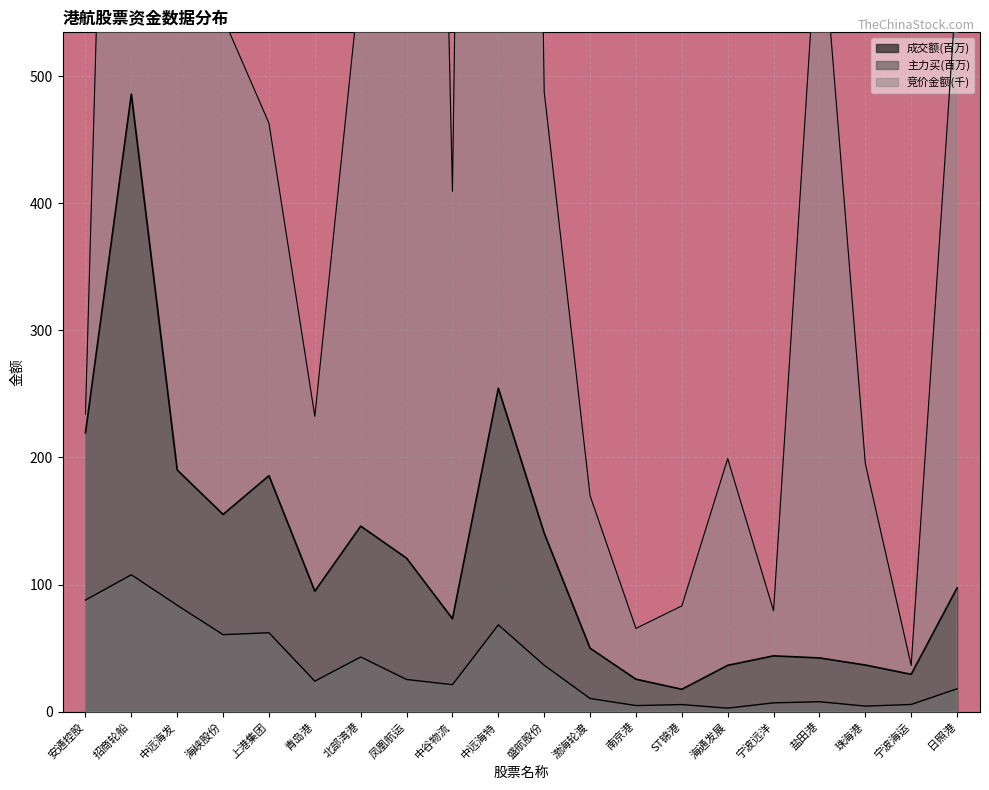

What is the difference between the maximum and minimum values in the 竞价金额 series?

2969.4